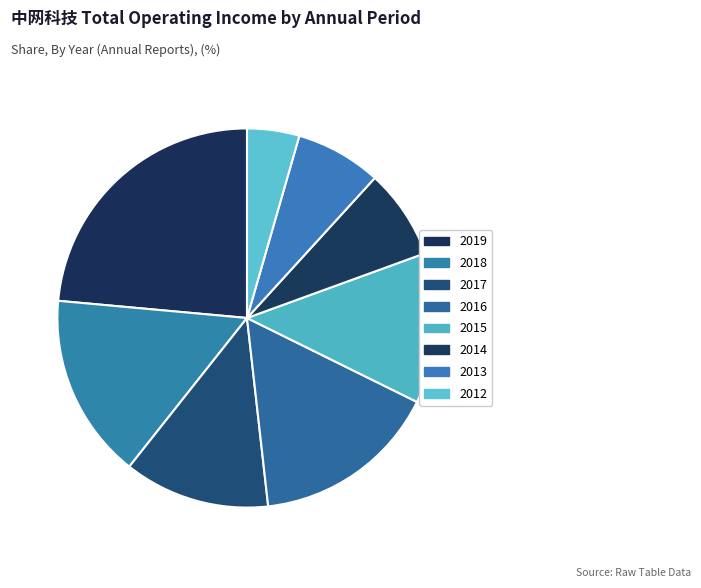

How many slices are in this pie chart?

8